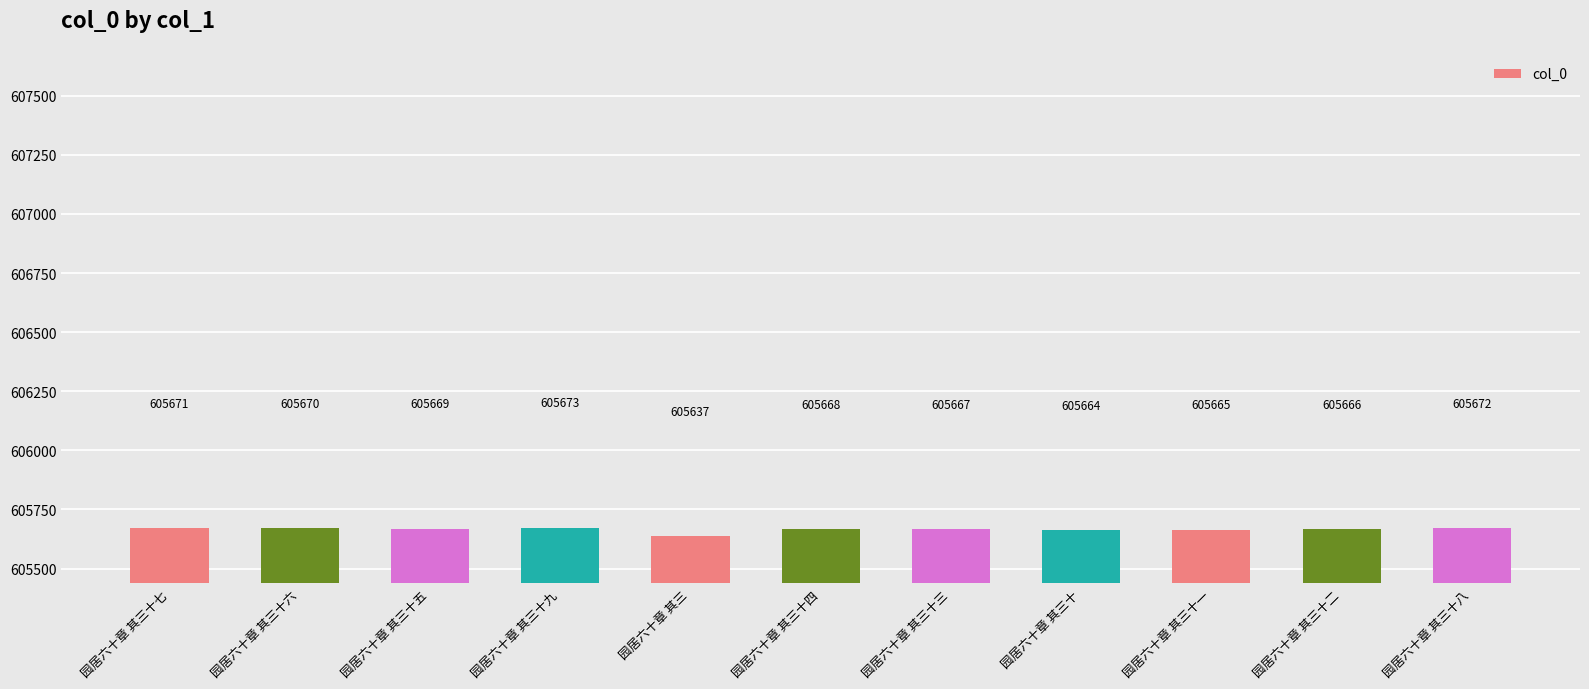

Reading left to right, extract all data points from this chart.

园居六十章 其三十七=605671	园居六十章 其三十六=605670	园居六十章 其三十五=605669	园居六十章 其三十九=605673	园居六十章 其三=605637	园居六十章 其三十四=605668	园居六十章 其三十三=605667	园居六十章 其三十=605664	园居六十章 其三十一=605665	园居六十章 其三十二=605666	园居六十章 其三十八=605672